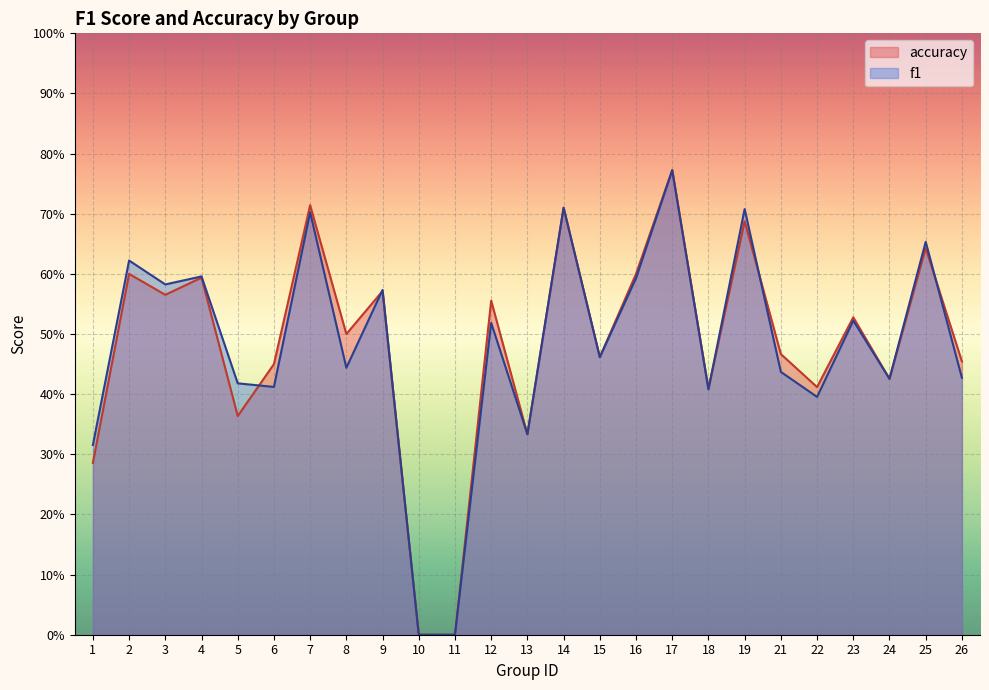

What is the value of the f1 point at the 22nd from the left?

0.5